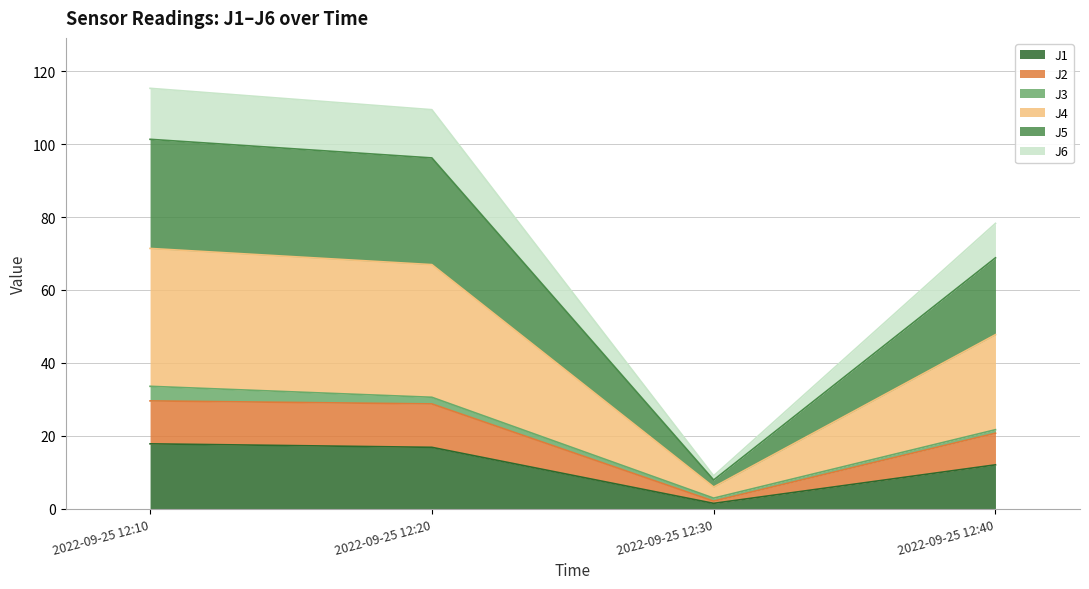

Where is J5 nearest to the value 62?

2022-09-25 12:40